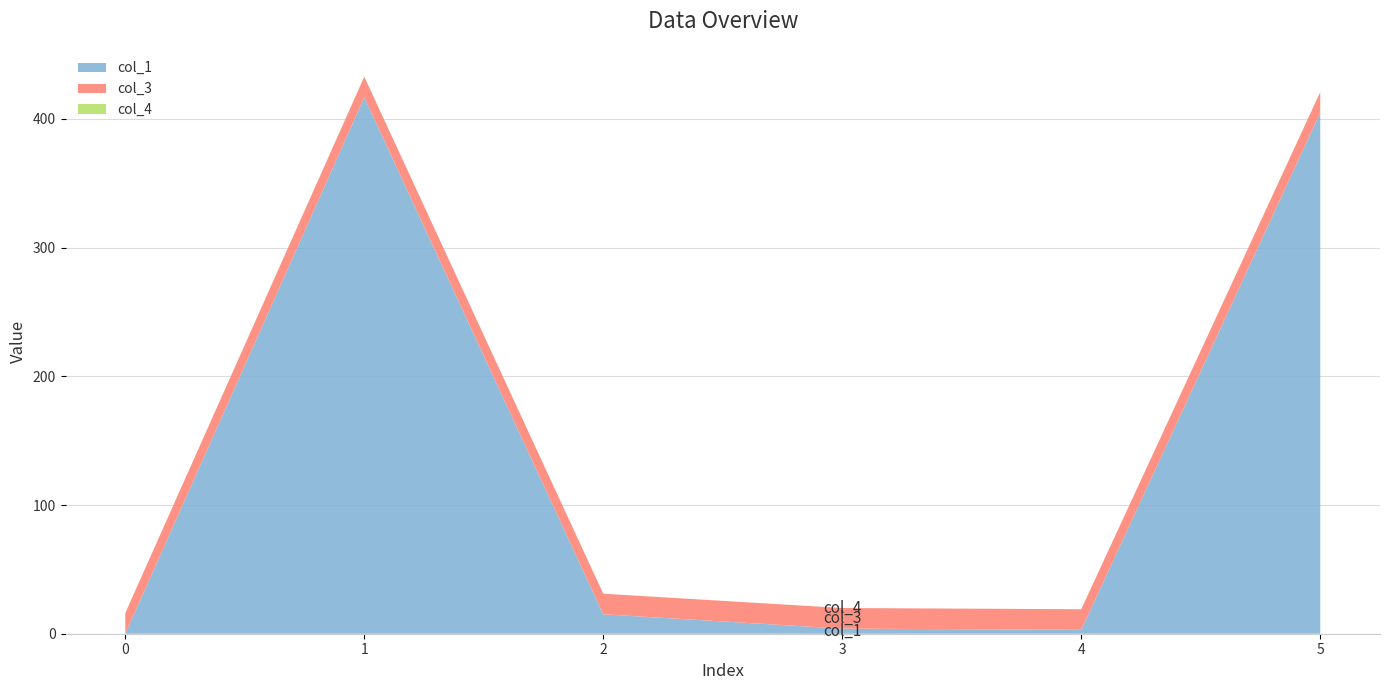

Reading right to left, transcribe all the data shown in this chart.

col_1: 5=404.8	4=3.0	3=4.0	2=15.1	1=416.8	0=0.0
col_3: 5=16.0	4=16.0	3=16.0	2=16.0	1=16.0	0=16.0
col_4: 5=0.0	4=0.0	3=0.0	2=0.0	1=0.0	0=0.0